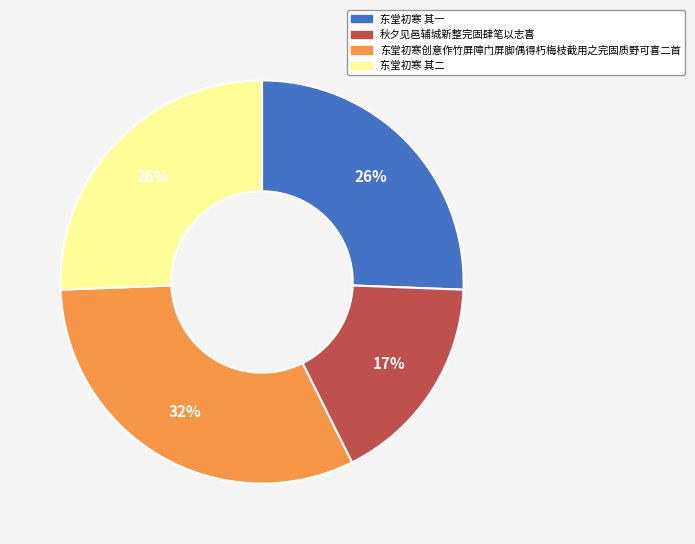

Is there a majority slice in this chart?

No